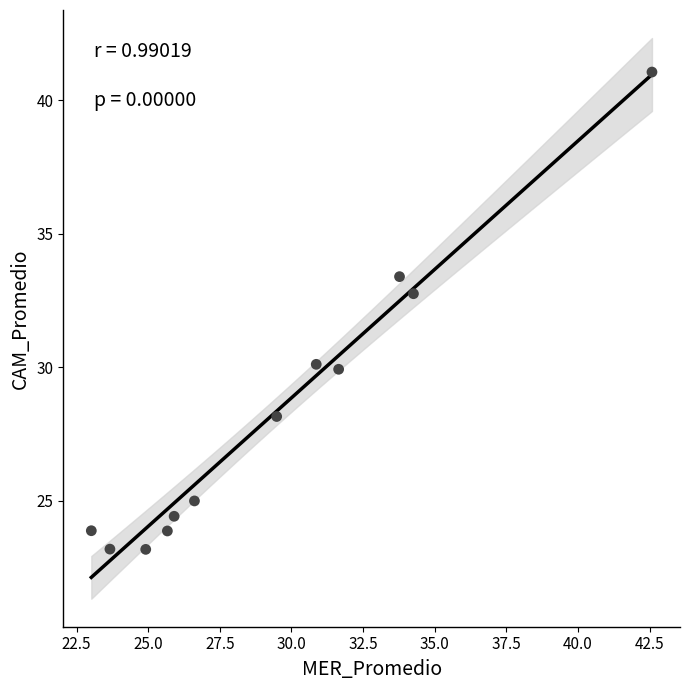

What is the range of Y values (max minus min)?

17.9